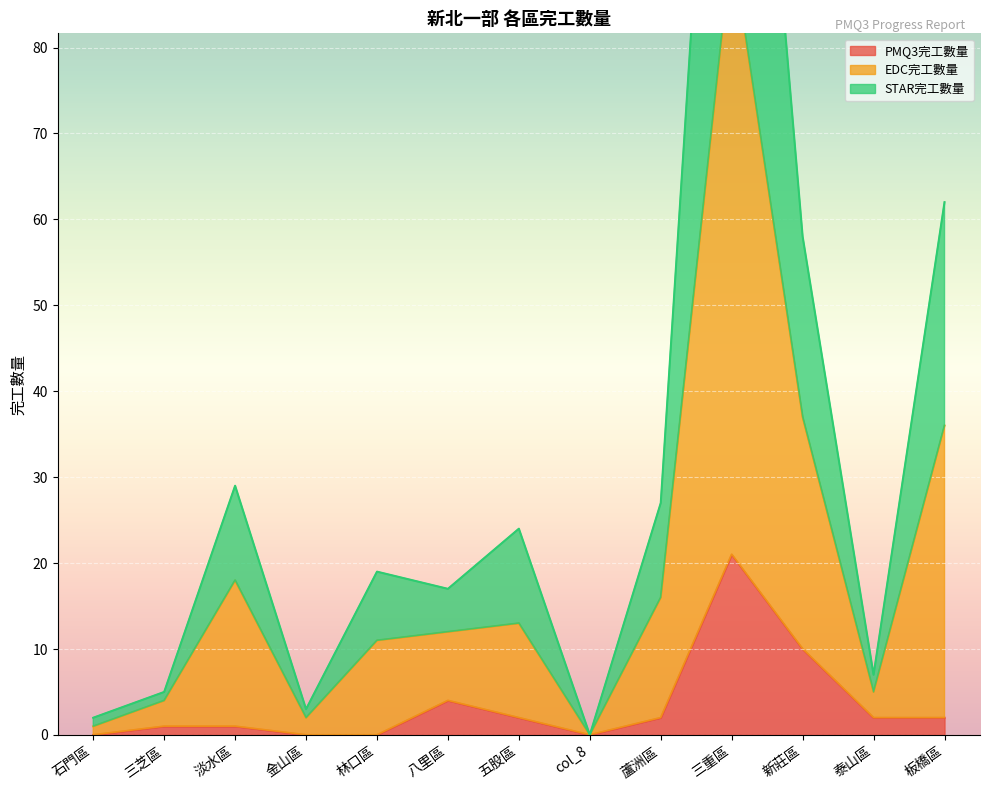

How many lines are shown in the chart?

3